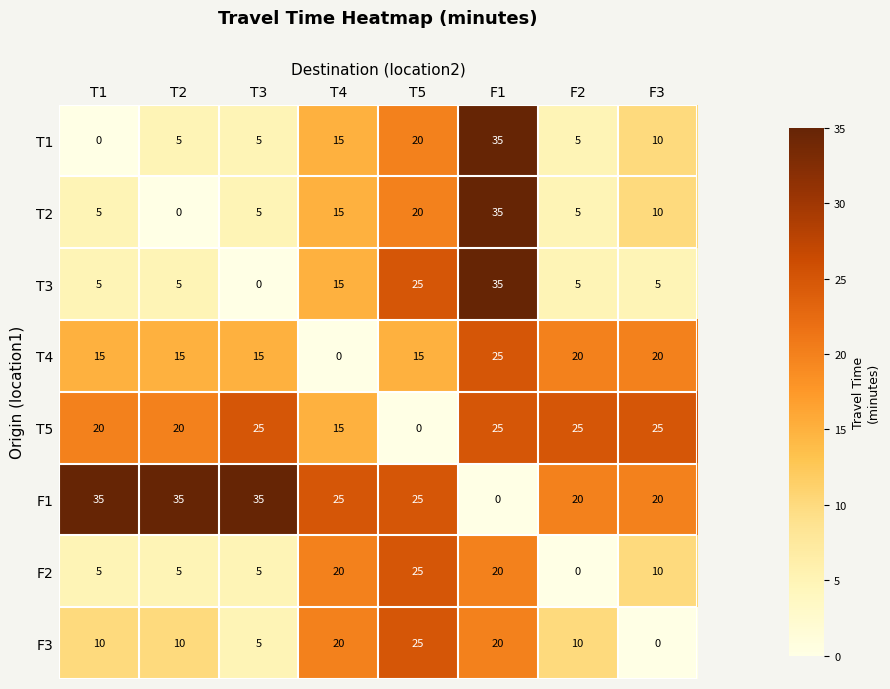

At how many categories does at least one series exceed 3?

8